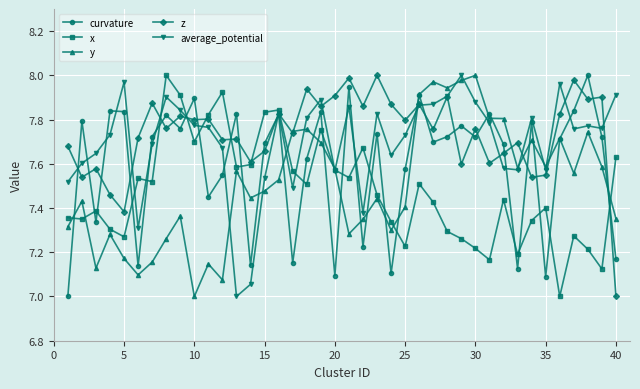

What is the difference between the maximum and minimum values in the z series?

1.0